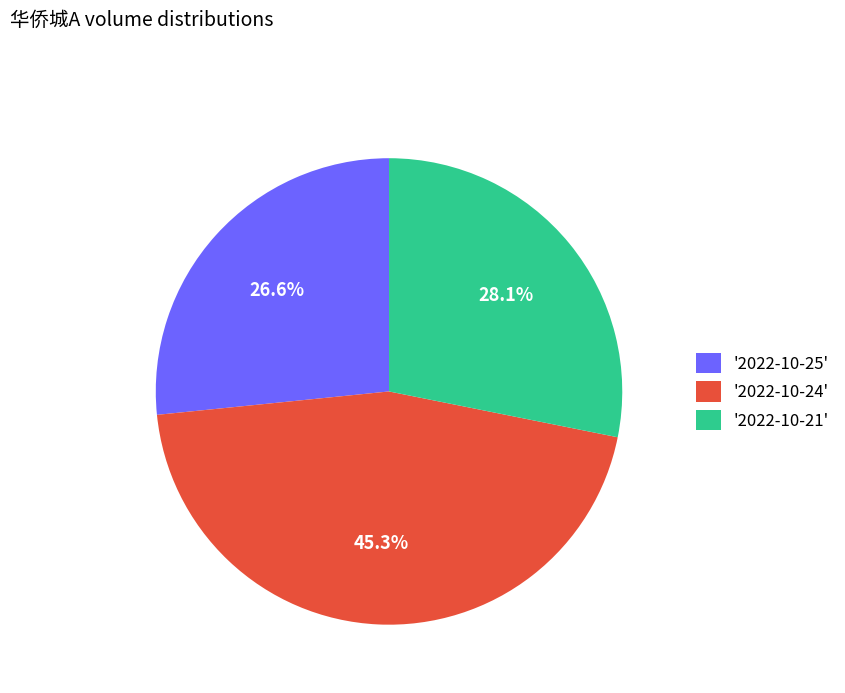

What is the smallest slice in the pie chart?

'2022-10-25'